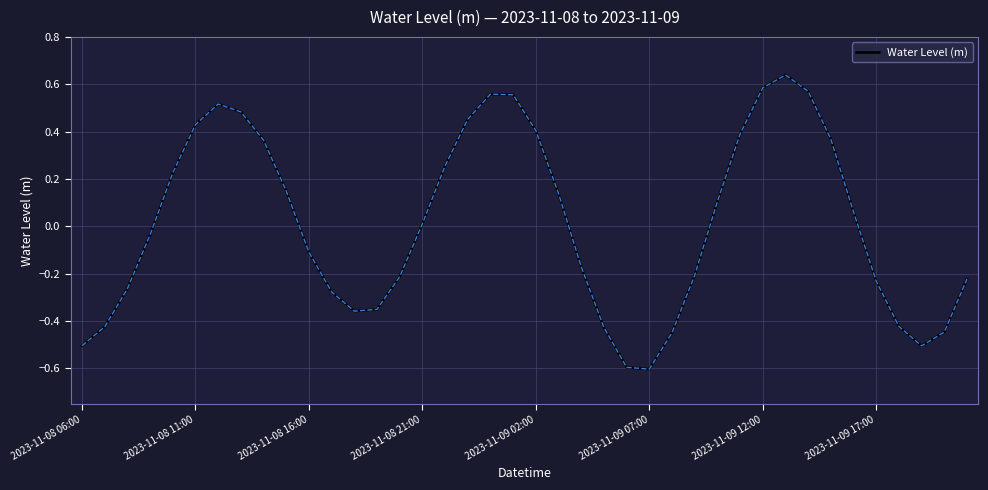

How many positive values are there?

20